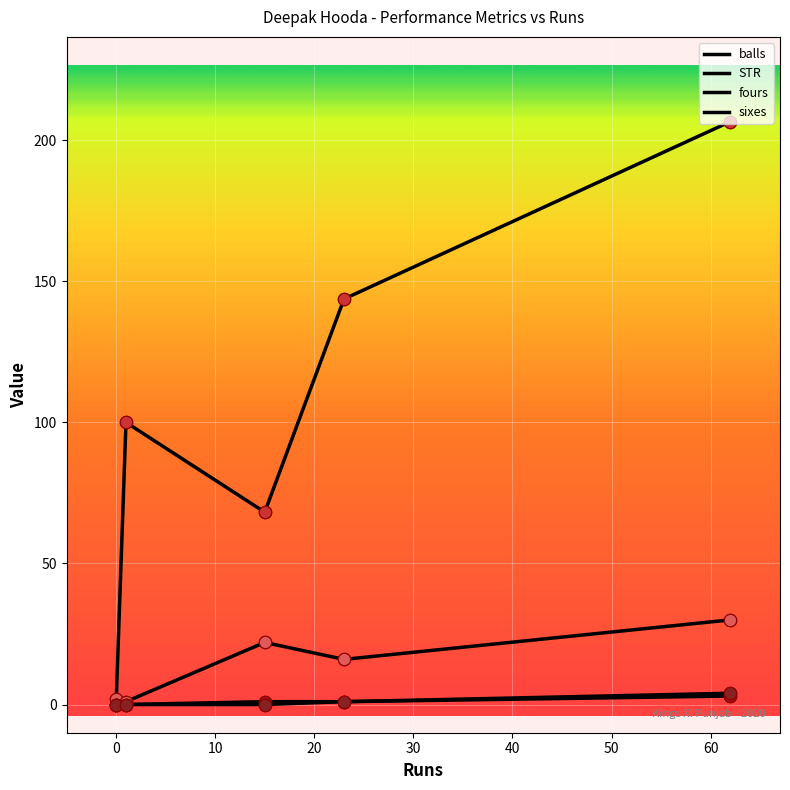

Which series has the largest total across all categories?

STR